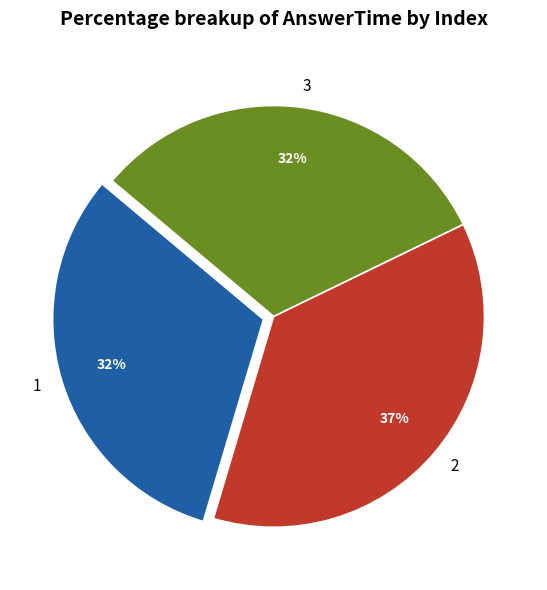

Is 3 the majority of the pie?

No